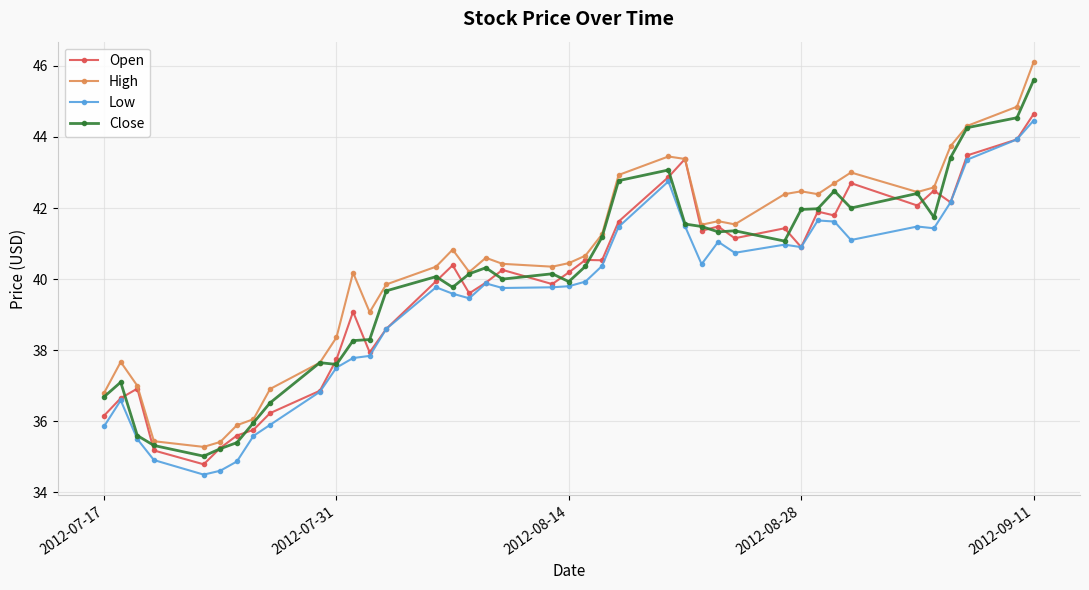

What is the highest value of the Low series?

44.5